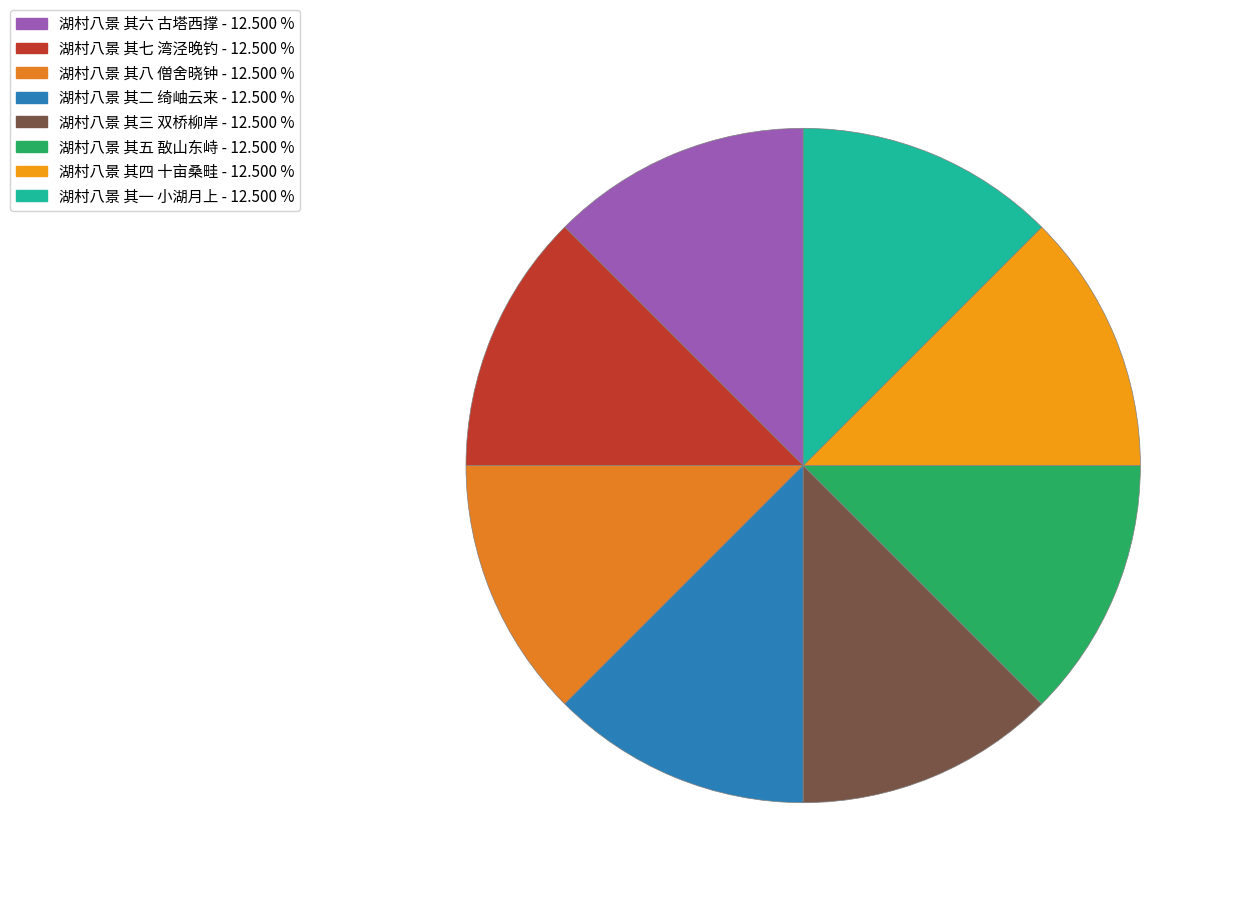

What is the smallest slice in the pie chart?

湖村八景 其一 小湖月上